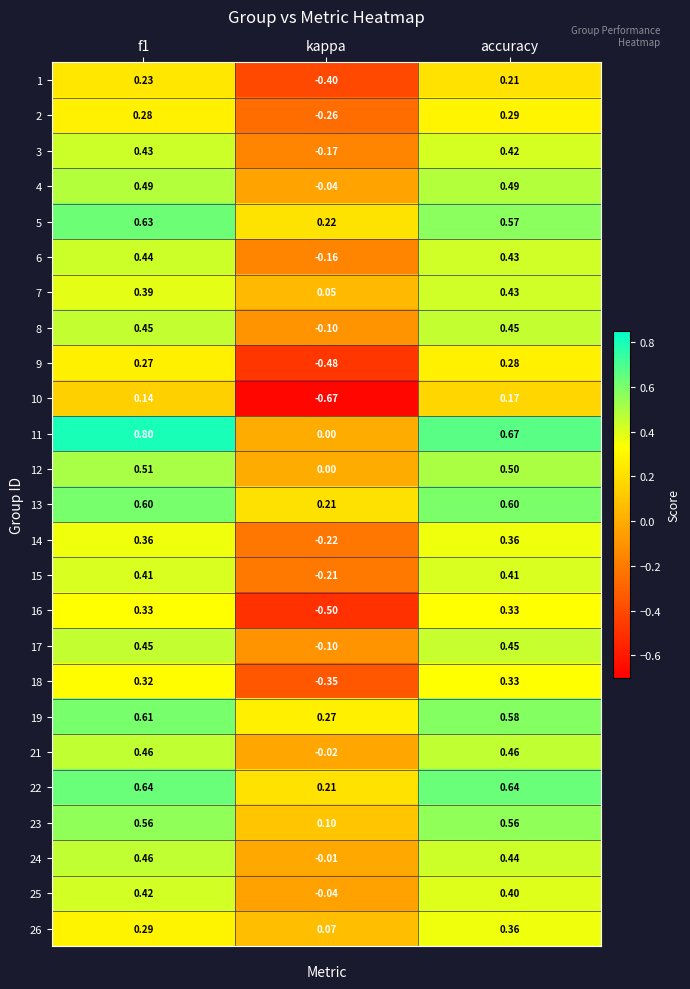

Is the value of 23 at kappa greater than the value of 2 at f1?

No